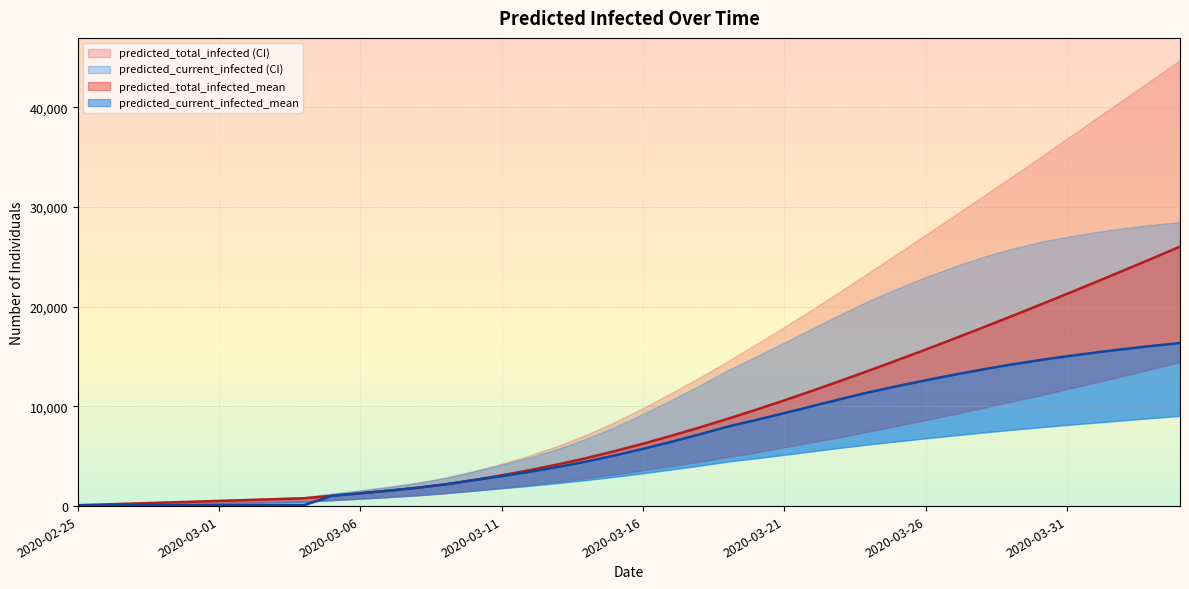

What is the highest value of the predicted_current_infected_upper series?

28492